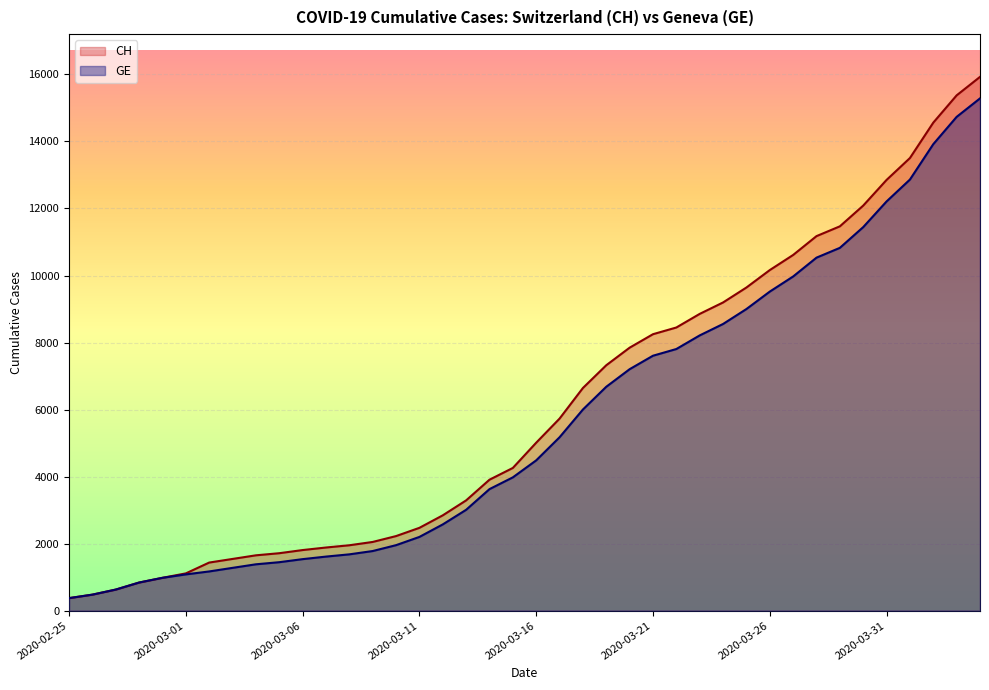

True or false: CH (line) has a value of 5731 at 21.

True